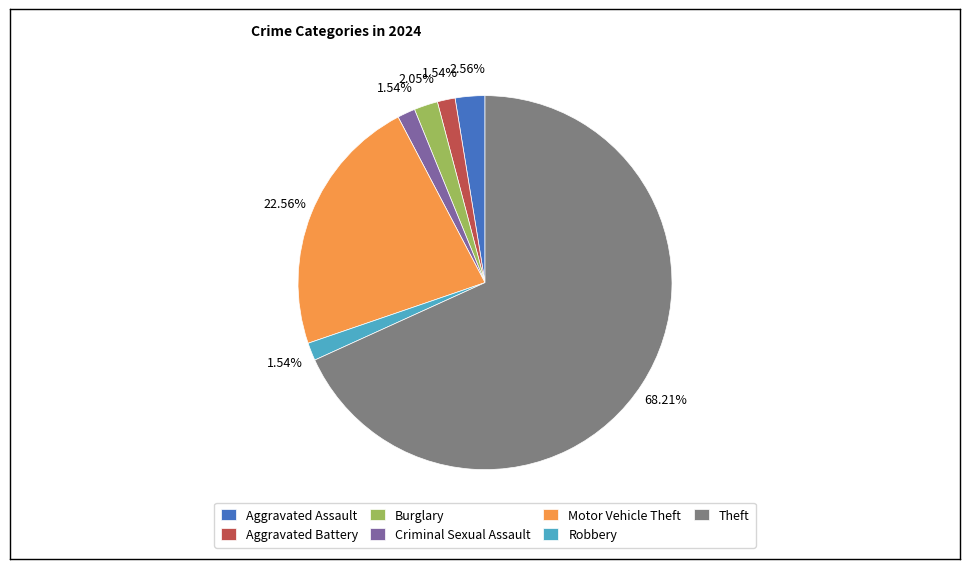

What is the largest slice in the pie chart?

Theft